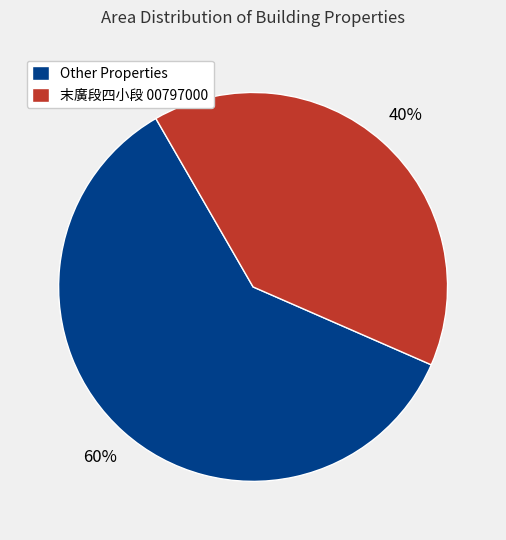

Is there any slice that represents more than half of the pie?

Yes